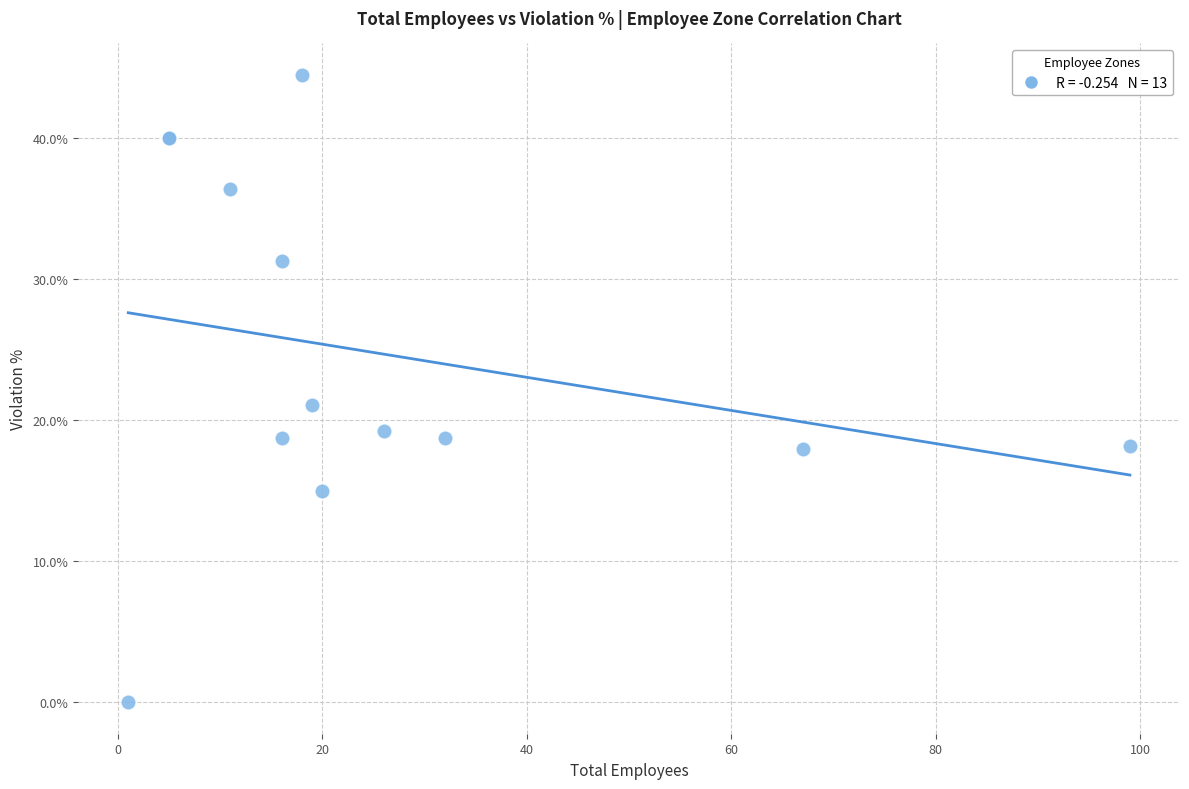

What Y value in the scatter plot is closest to 22?

21.1